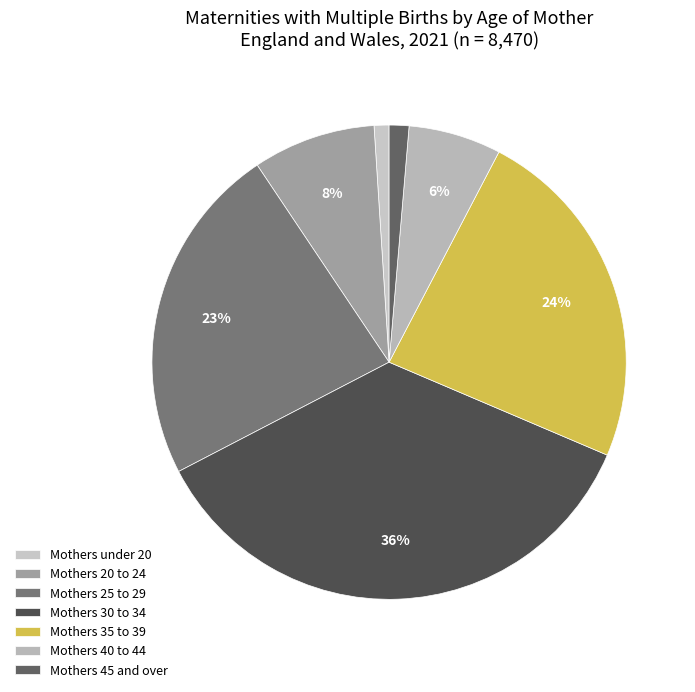

To the nearest percent, what is the average slice percentage?

14%